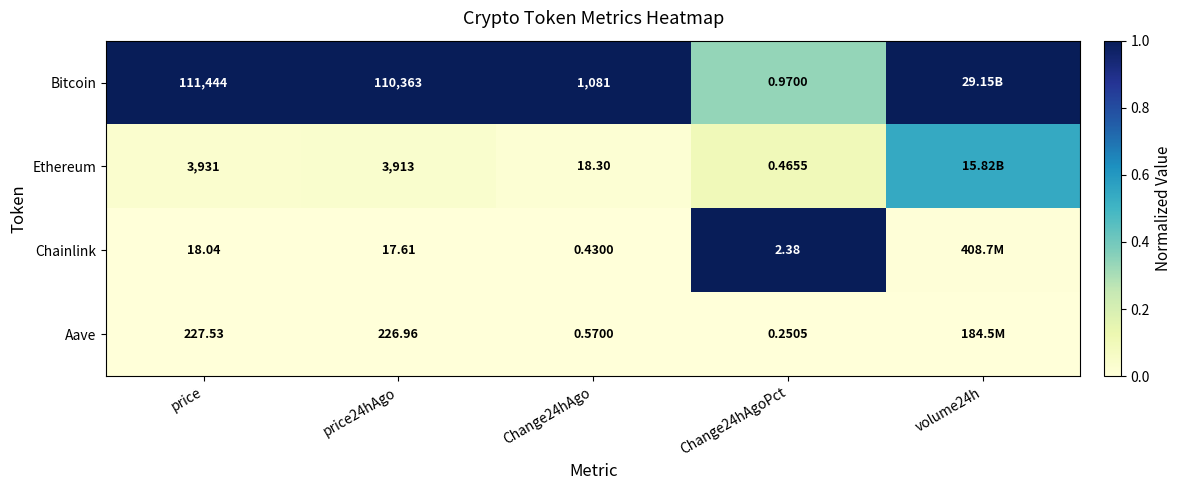

What is the total value across all series at price24hAgo?

114520.6